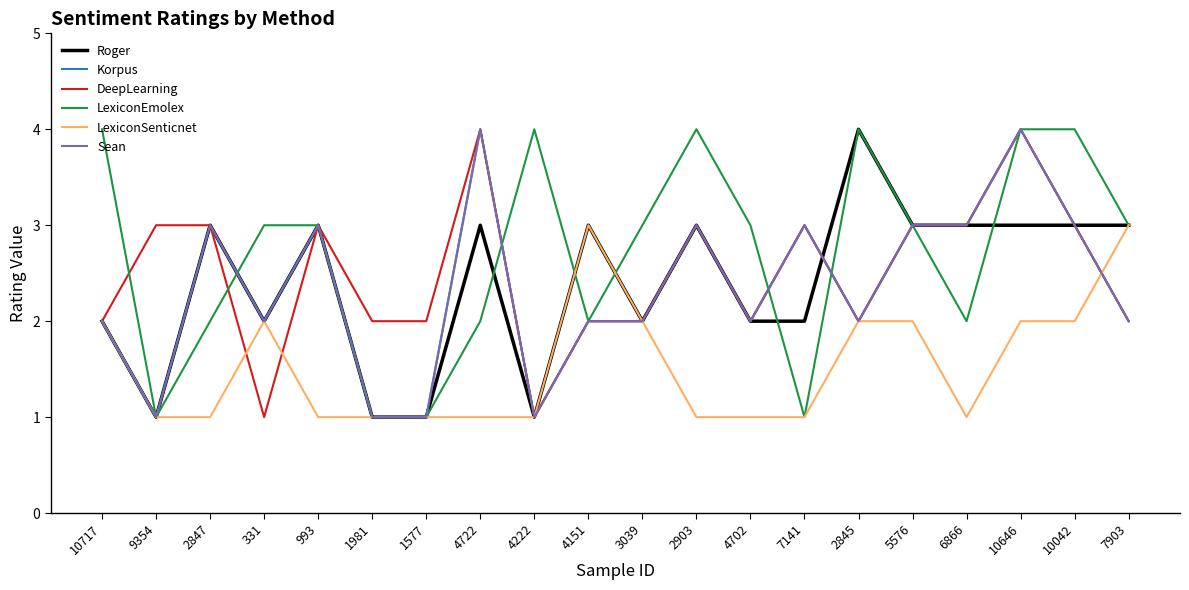

Which series ends up on top after the final intersection of DeepLearning and LexiconSenticnet?

LexiconSenticnet